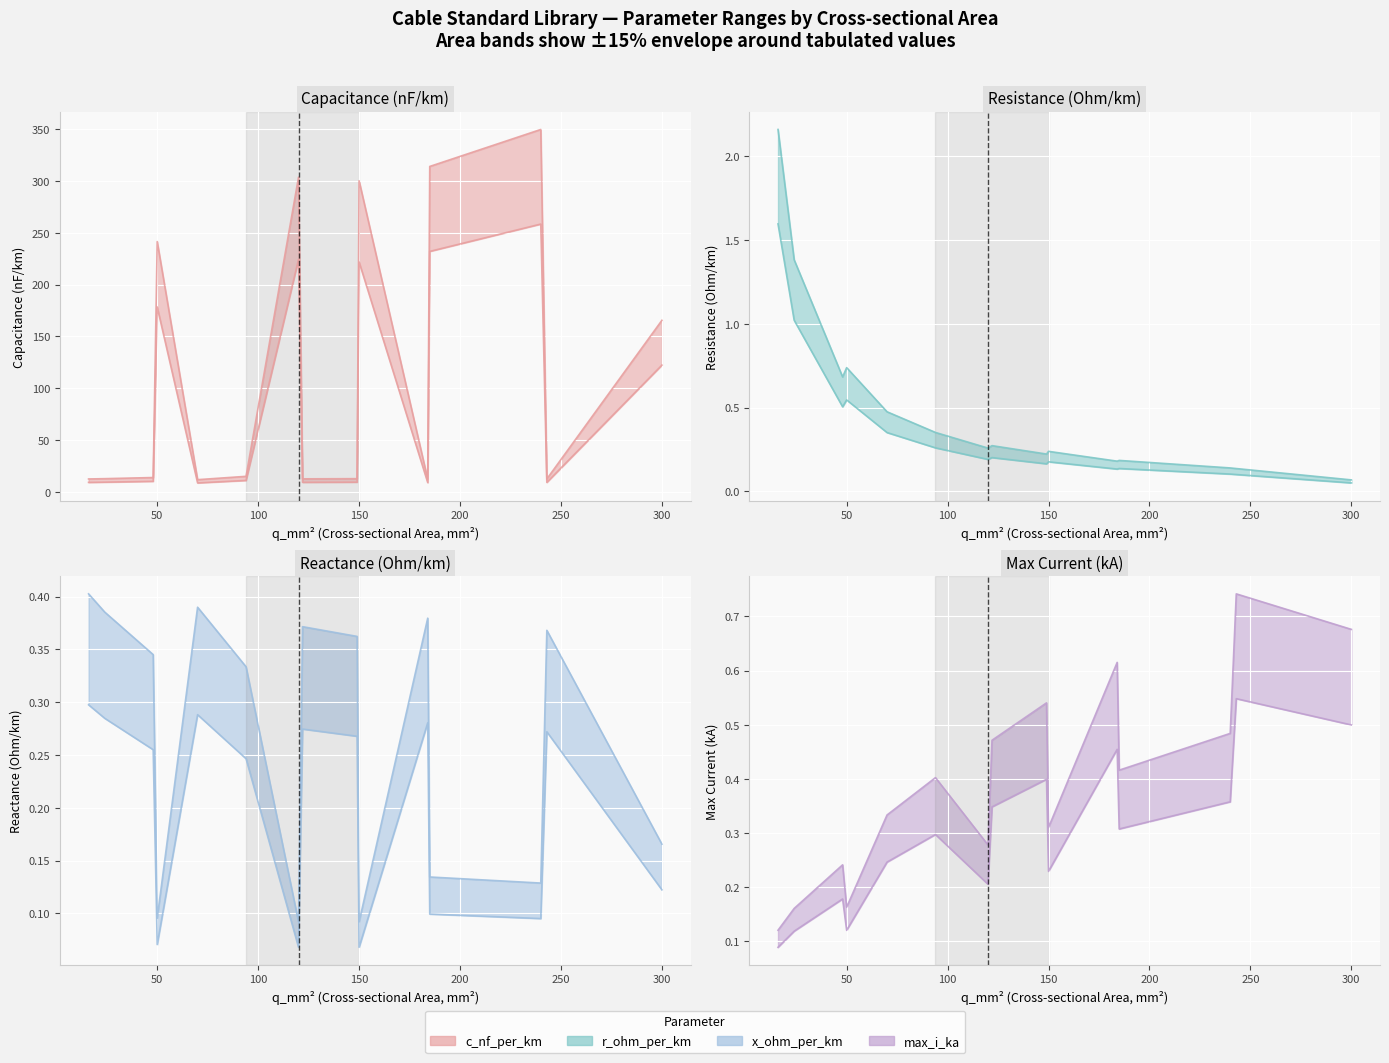

What is the average value of the x_ohm_per_km series?

0.2